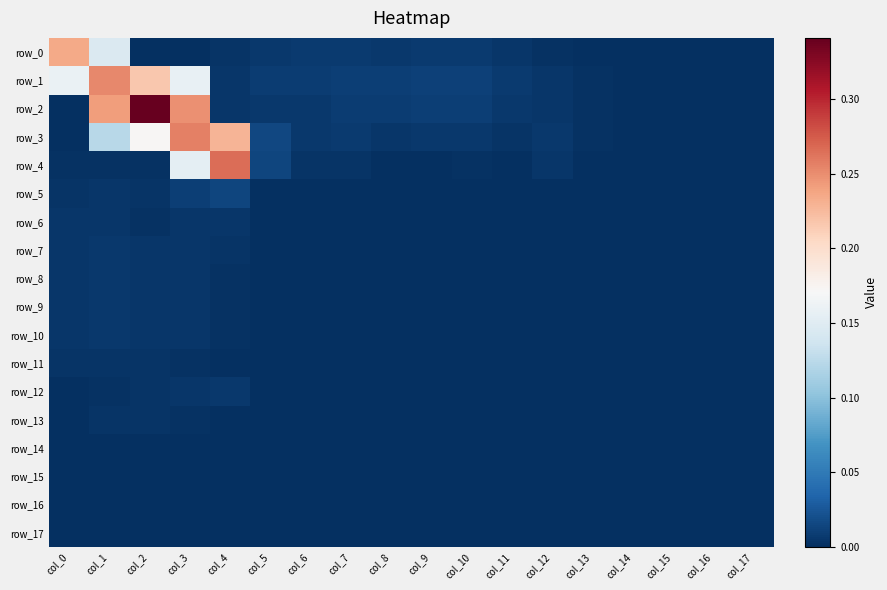

How many values in row_2 are above zero?

13